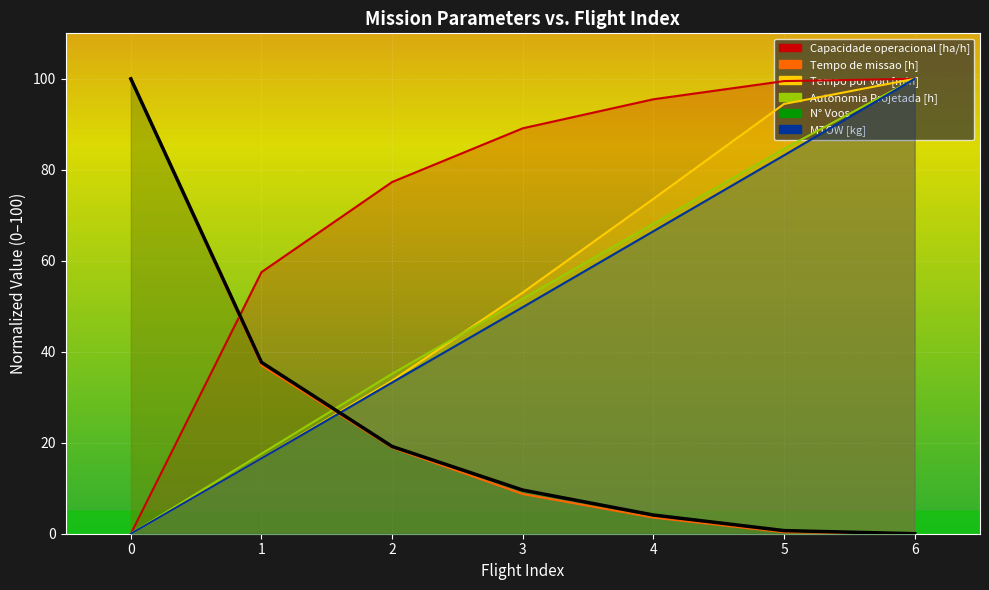

True or false: Tempo por voo [min] and N° Voos cross at least once.

True